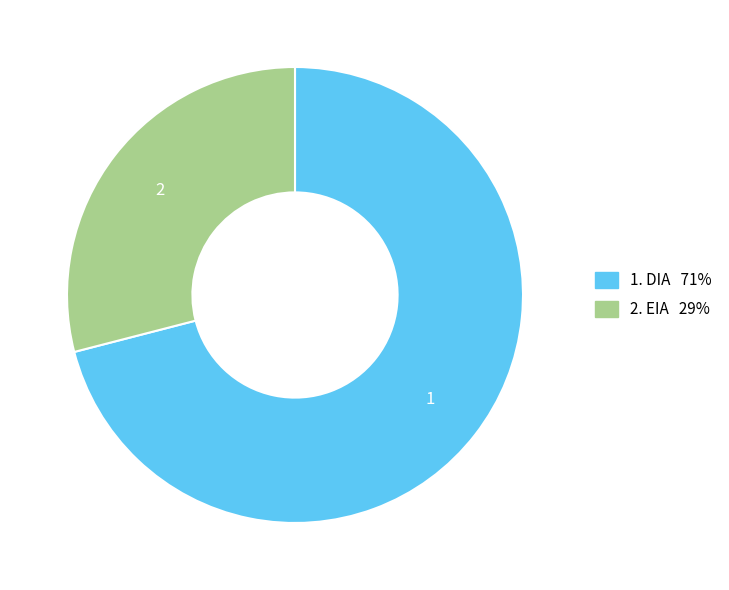

Is there any slice that represents more than half of the pie?

Yes